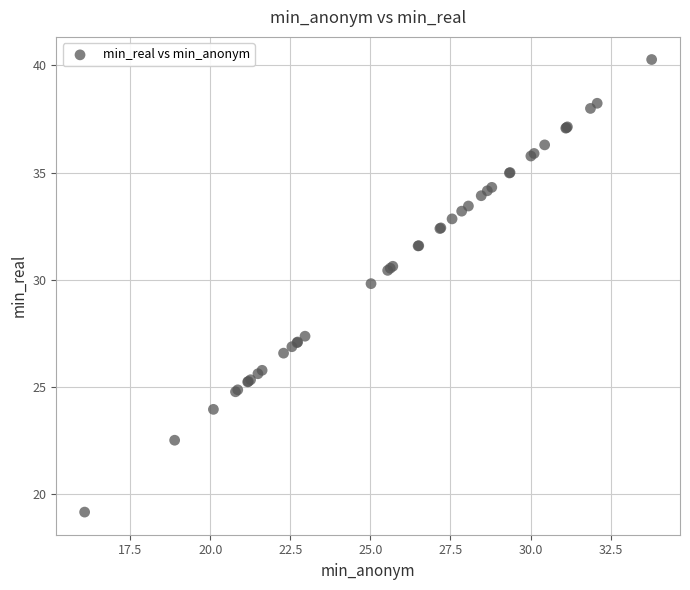

What Y value in the scatter plot is closest to 29?

29.8